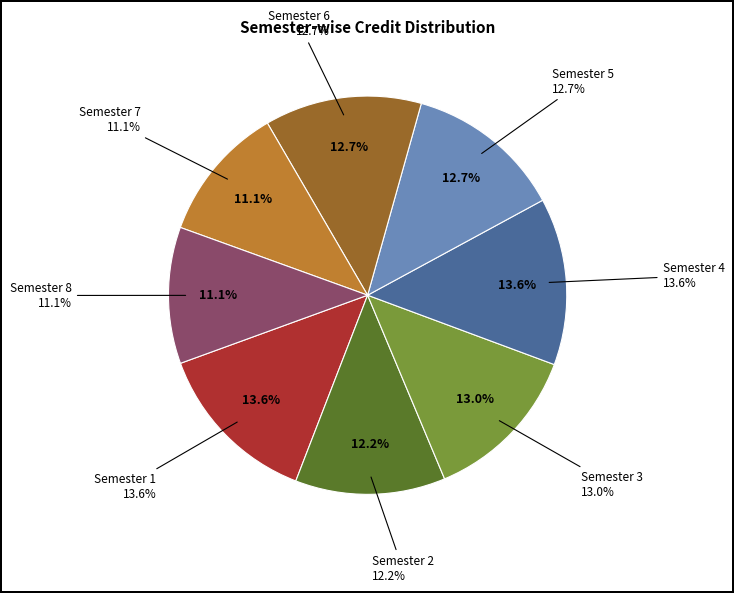

Combined, do Semester 1 and Semester 6 account for over 50%?

No